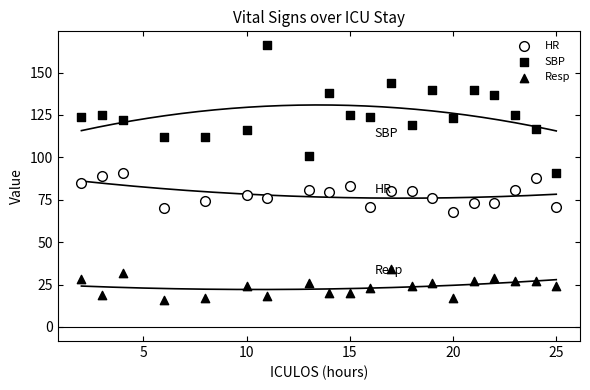

How many points are shown in the scatter plot?

60